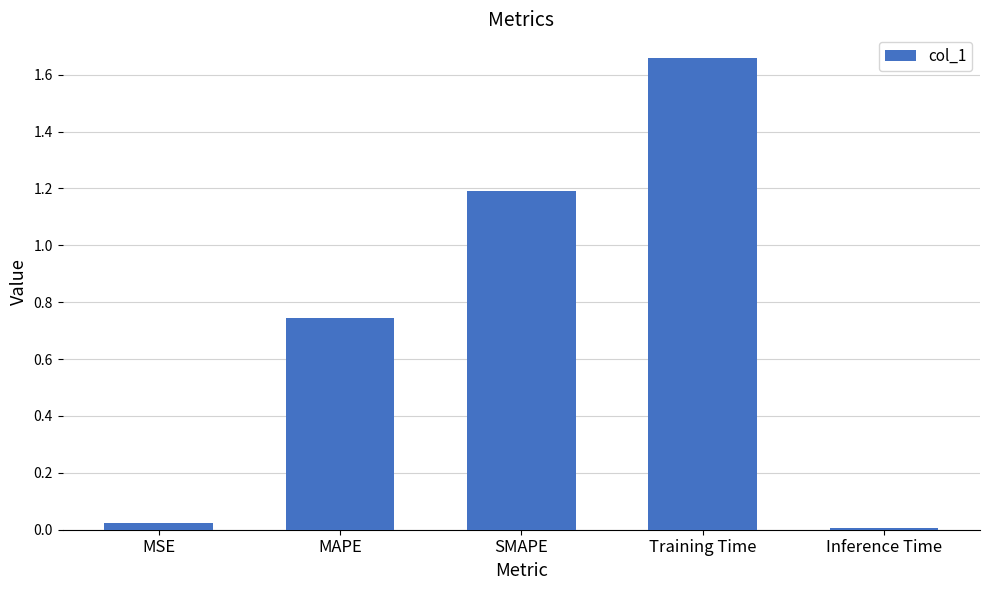

What is the difference between the second highest and second lowest values?

1.2